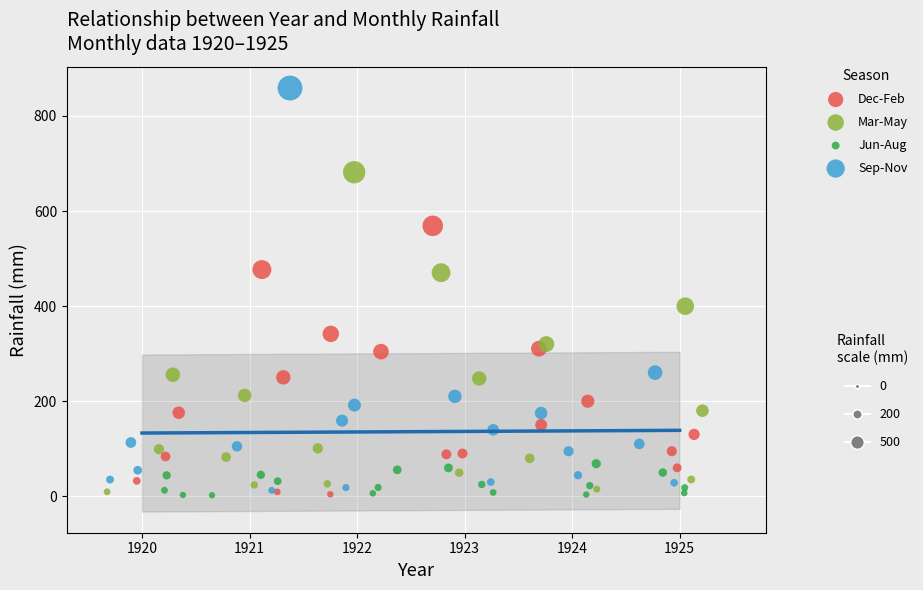

Which series contains the highest Y value?

Sep-Nov